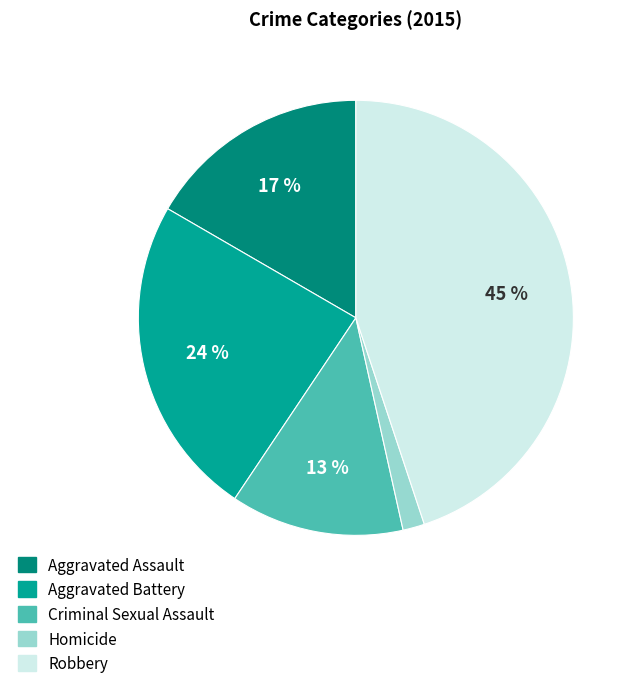

To the nearest percent, what is the average slice percentage?

20%